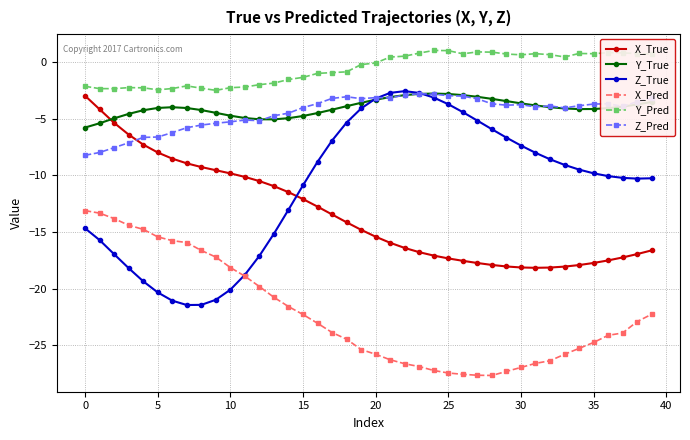

True or false: Y_Pred and Z_Pred cross at least once.

False